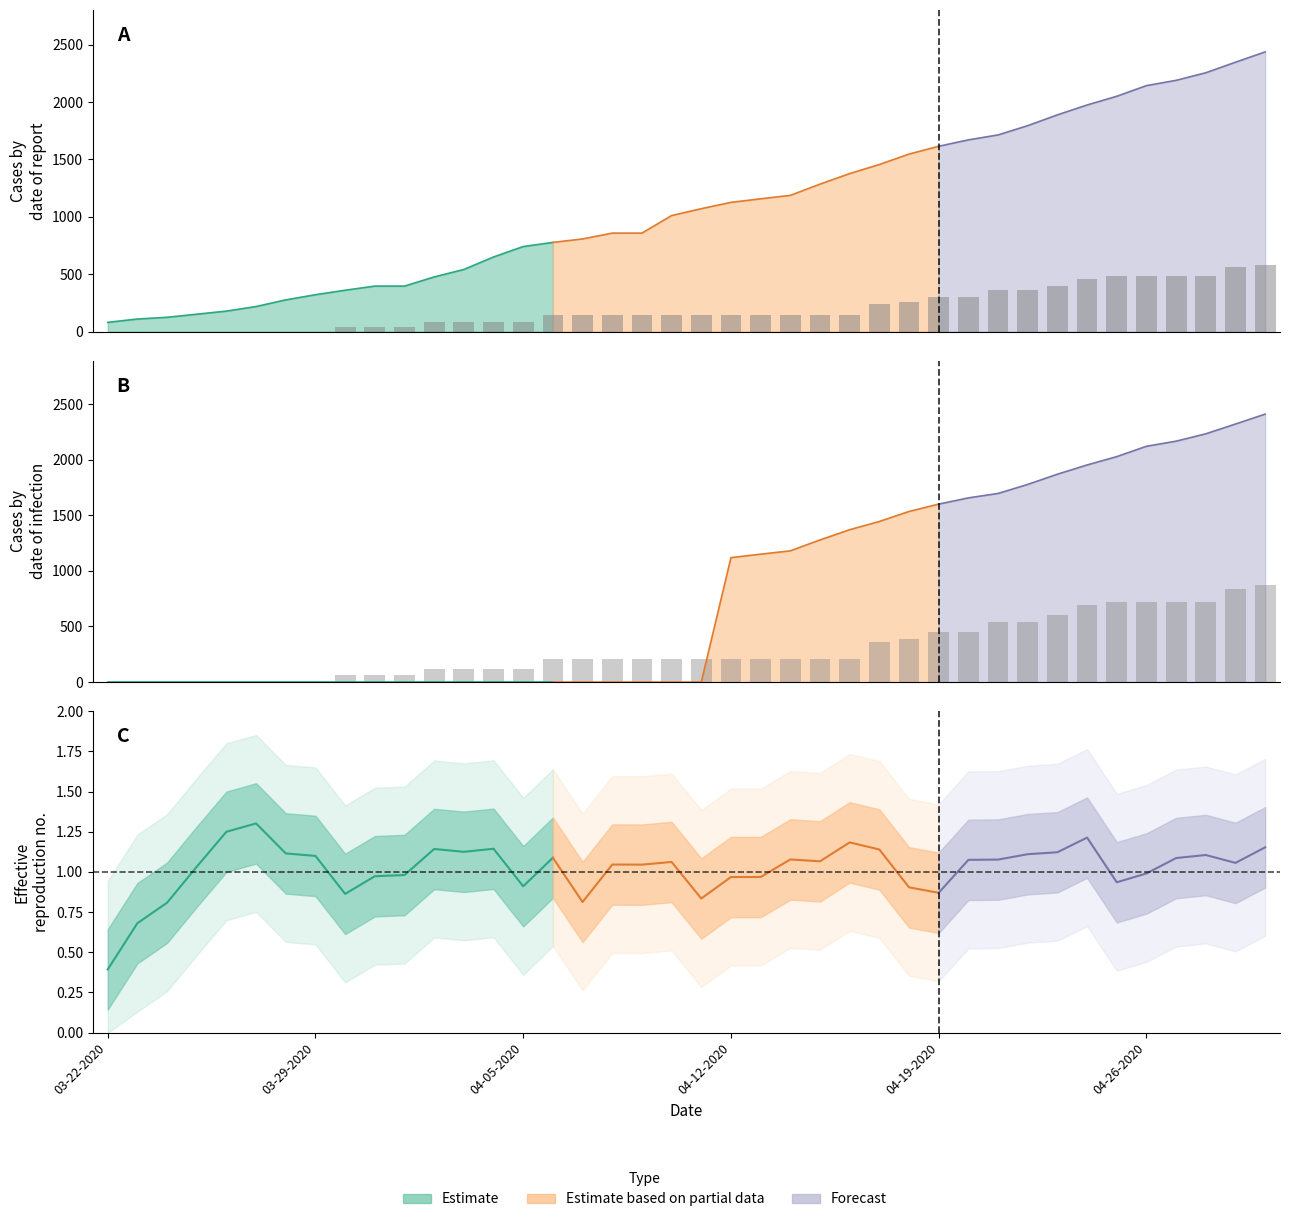

What is the sum of the values at 19 and 10?

180